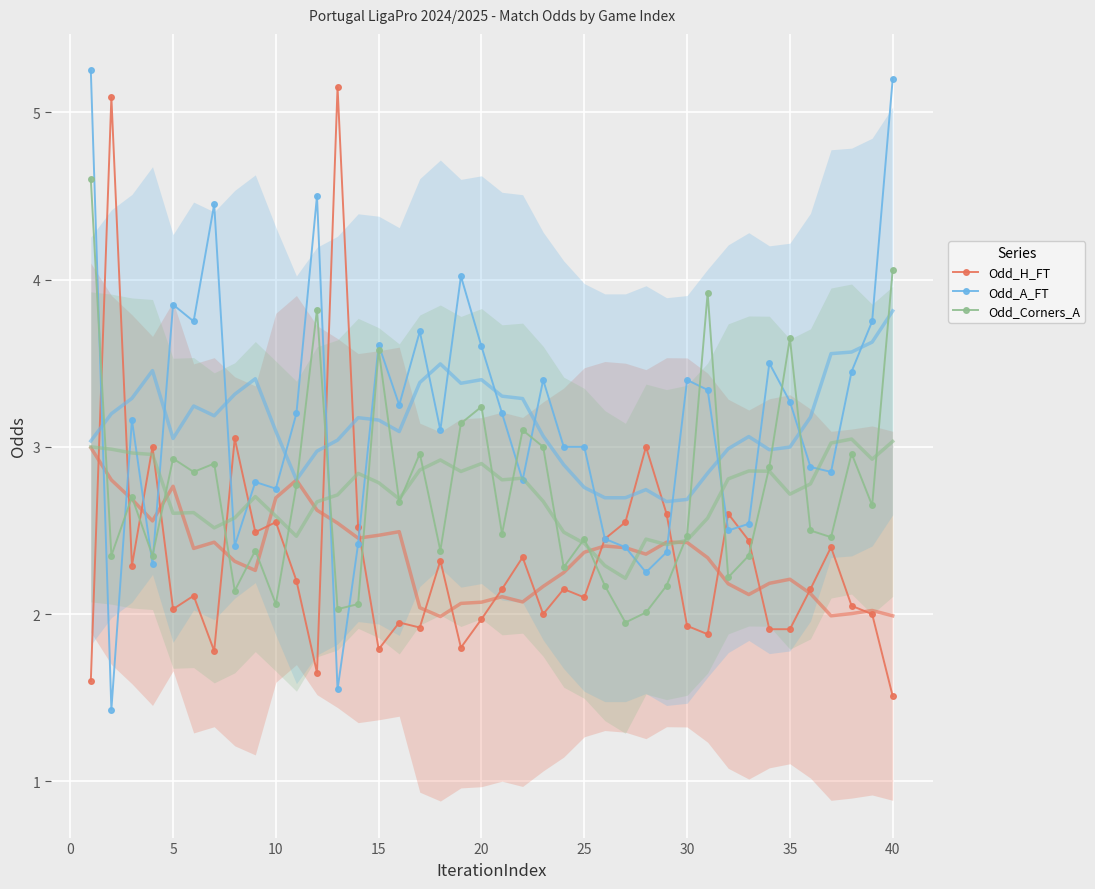

True or false: Odd_A_FT has more than 0 points higher than both neighbors.

True